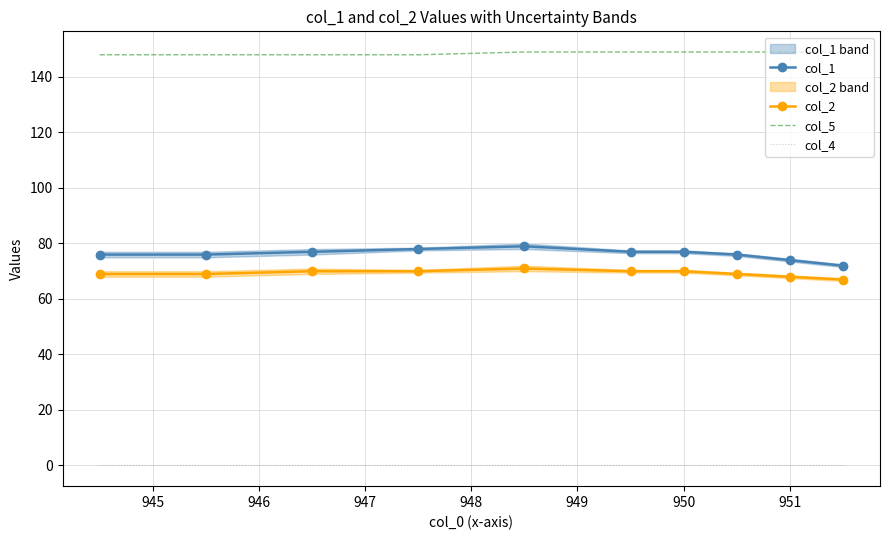

How many lines are shown in the chart?

4